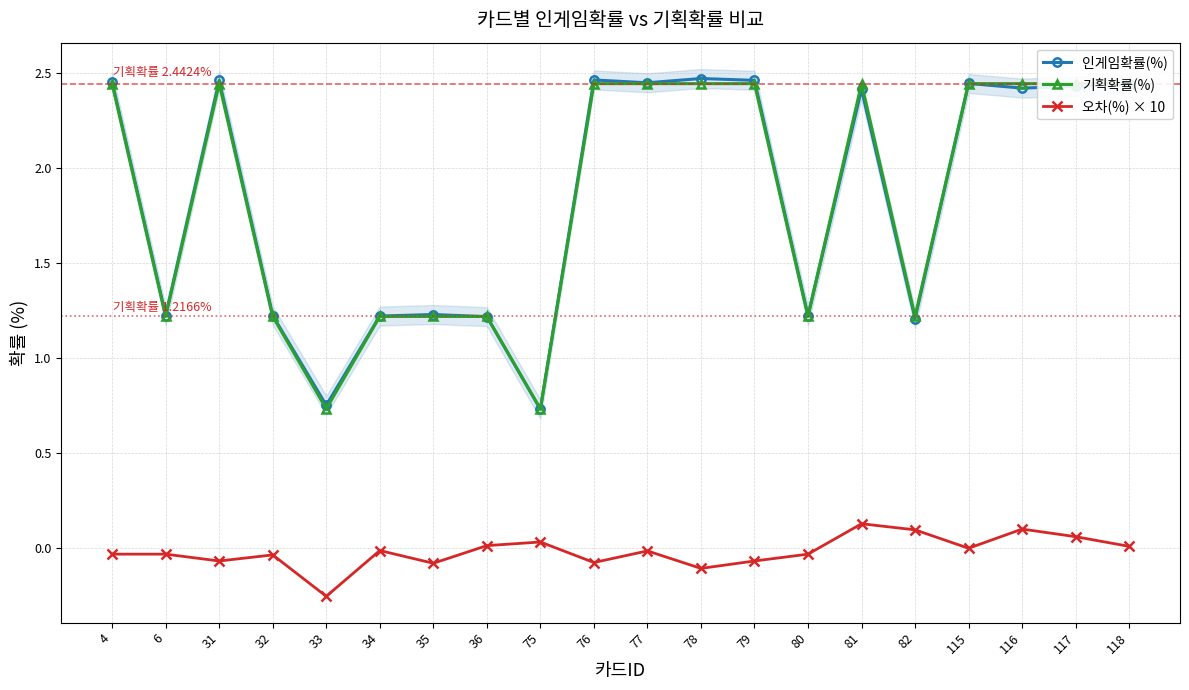

What is the maximum value shown in the chart?

2.5